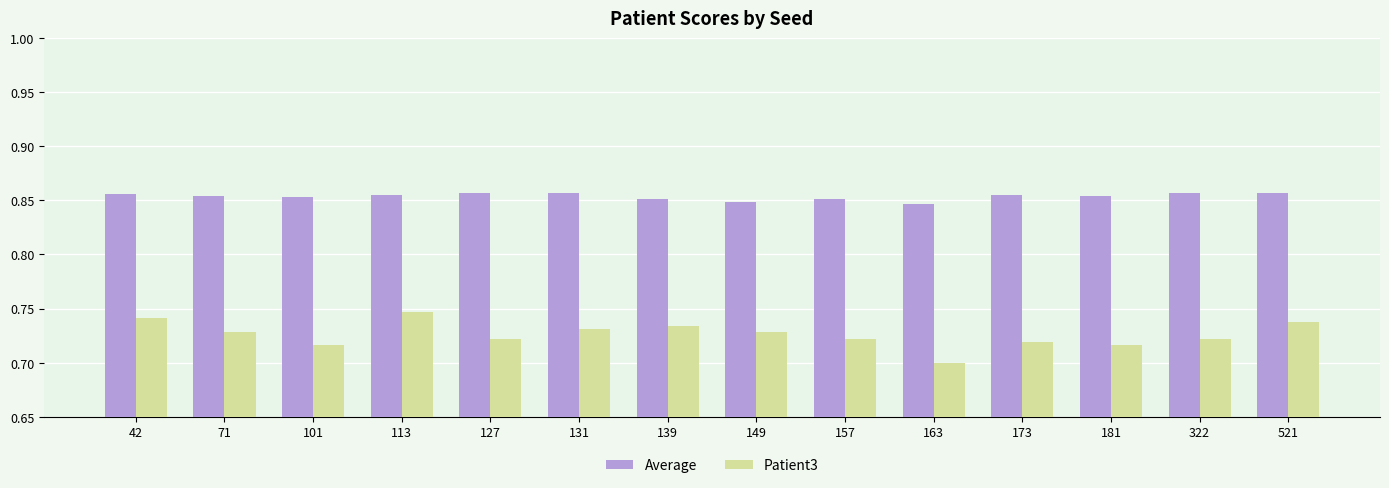

What are all the series names shown in the legend?

Average, Patient3